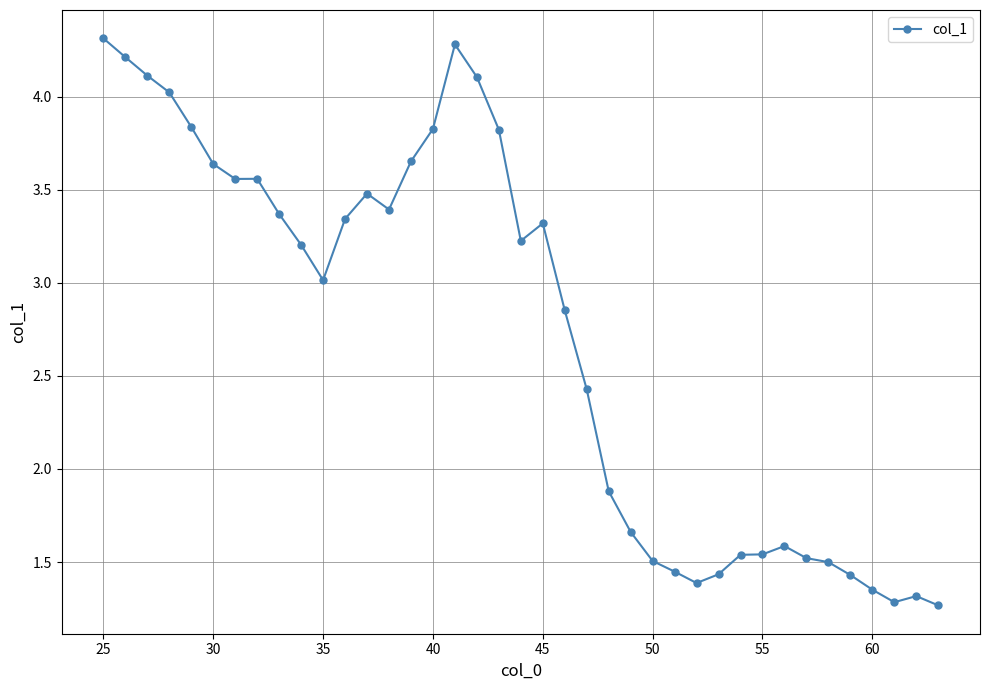

What is the value of the 18th point from the left?

4.1